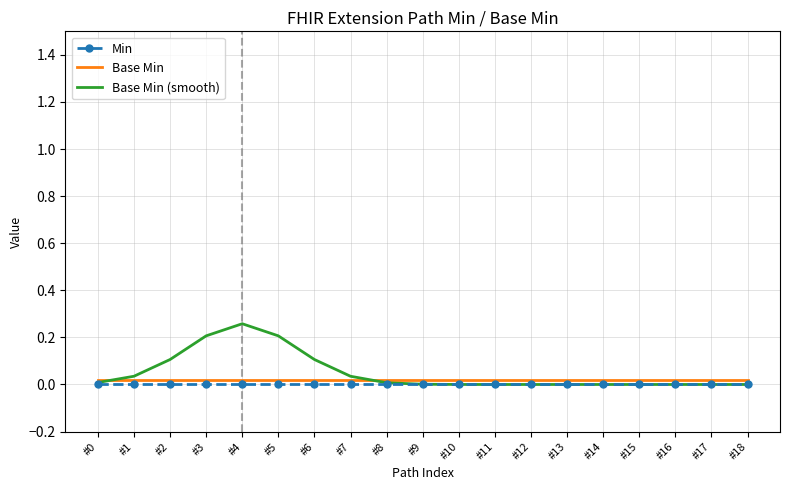

True or false: Base Min (smooth) and Base Min cross at least once.

True